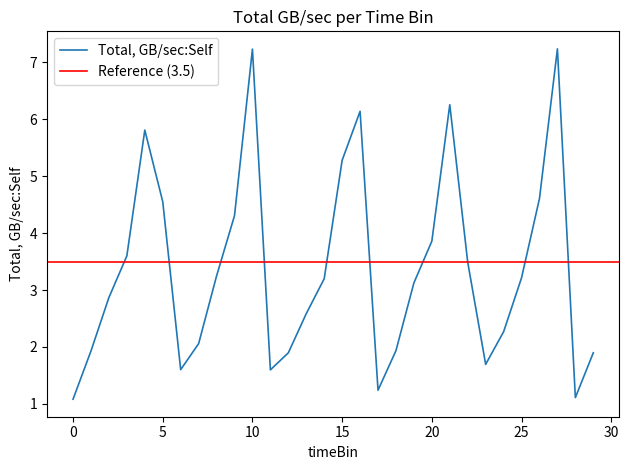

Reading right to left, extract all data points from this chart.

29=1.9	28=1.1	27=7.2	26=4.6	25=3.2	24=2.3	23=1.7	22=3.5	21=6.3	20=3.9	19=3.1	18=1.9	17=1.2	16=6.1	15=5.3	14=3.2	13=2.6	12=1.9	11=1.6	10=7.2	9=4.3	8=3.2	7=2.1	6=1.6	5=4.6	4=5.8	3=3.6	2=2.9	1=1.9	0=1.1